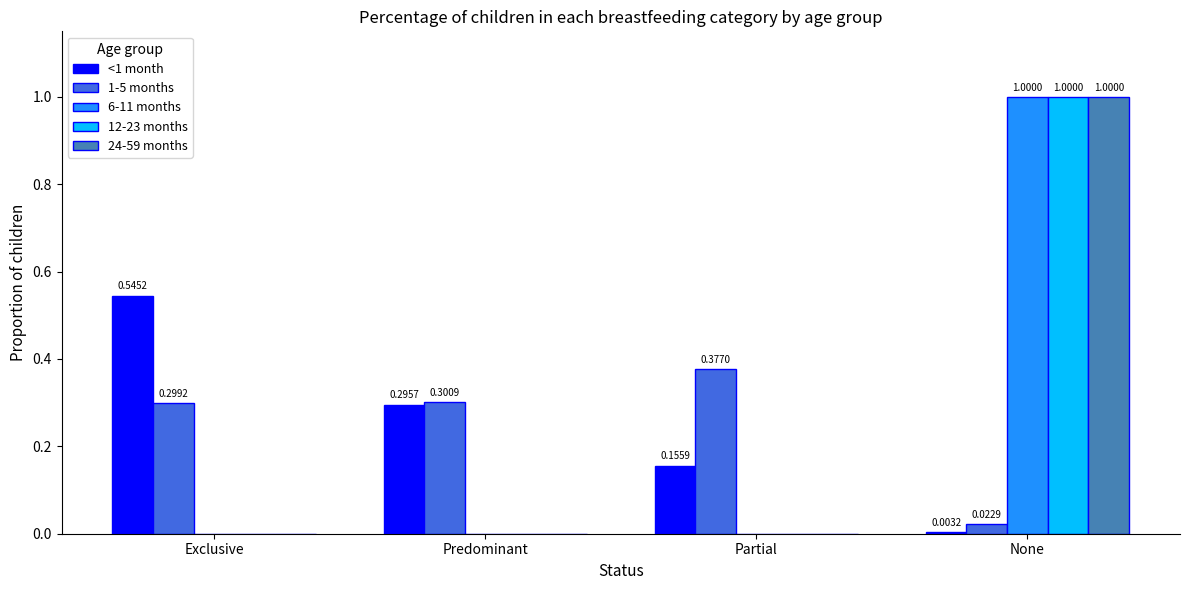

Are the bars grouped side by side (vs. stacked)?

Yes